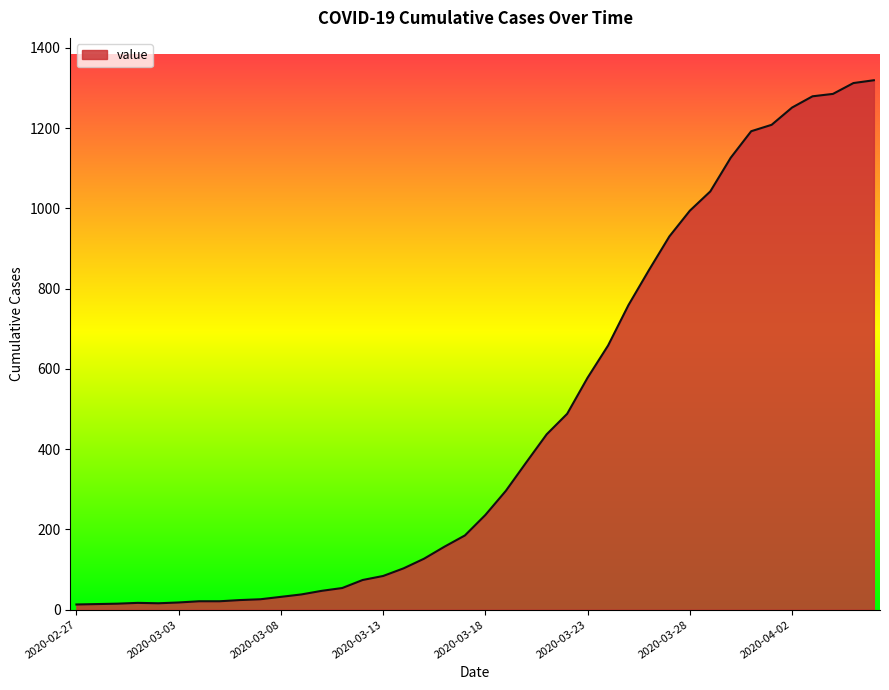

What is the difference between the maximum and minimum values?

1306